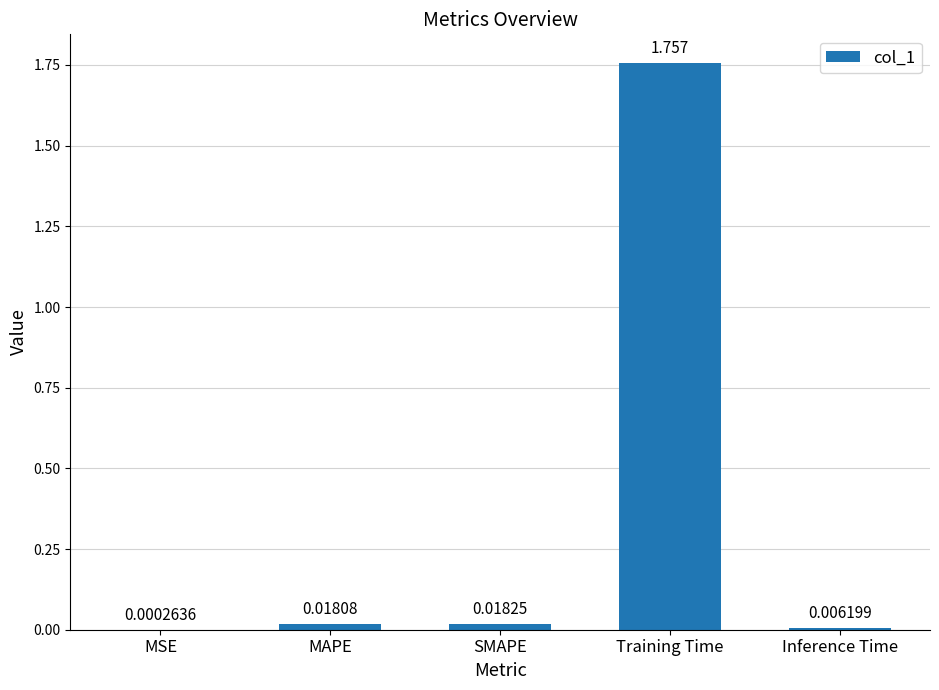

Which label corresponds to the largest value in the chart?

Training Time